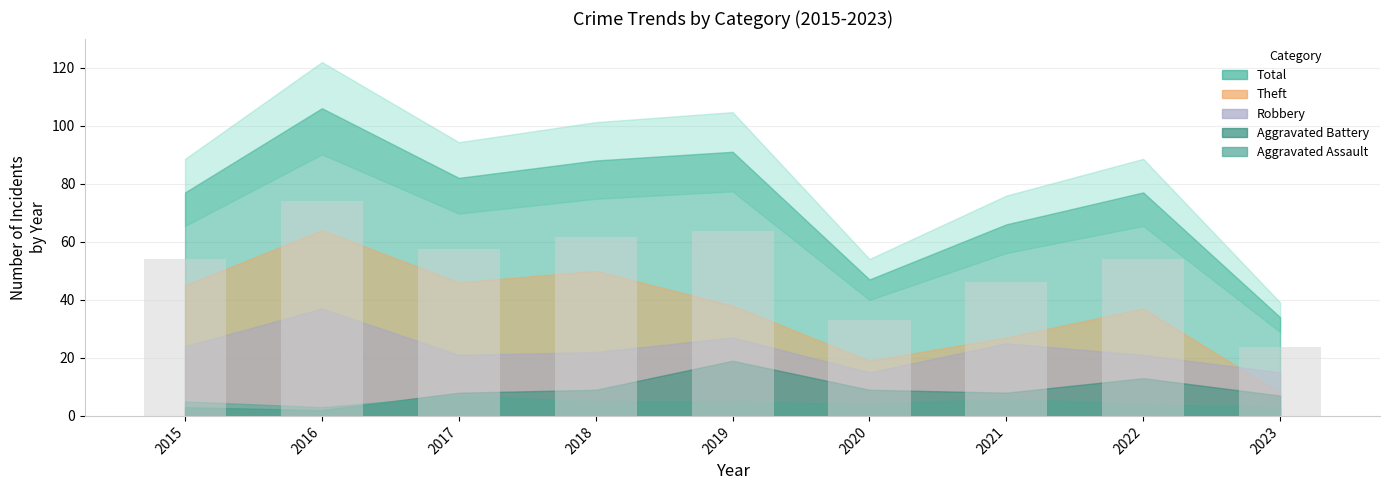

Are the bars grouped side by side (vs. stacked)?

No